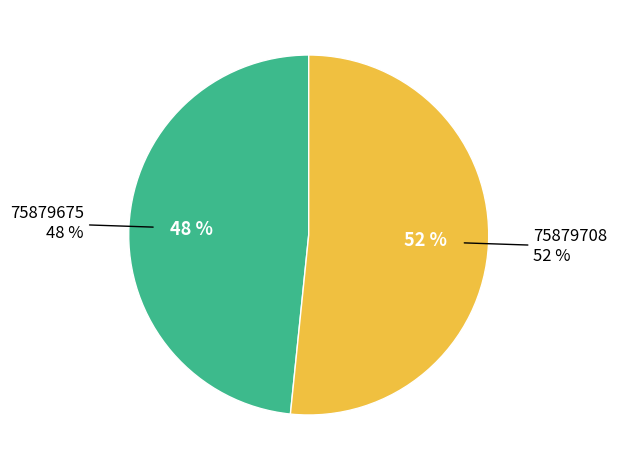

What percentage is the 75879708 slice, to the nearest percent?

52%